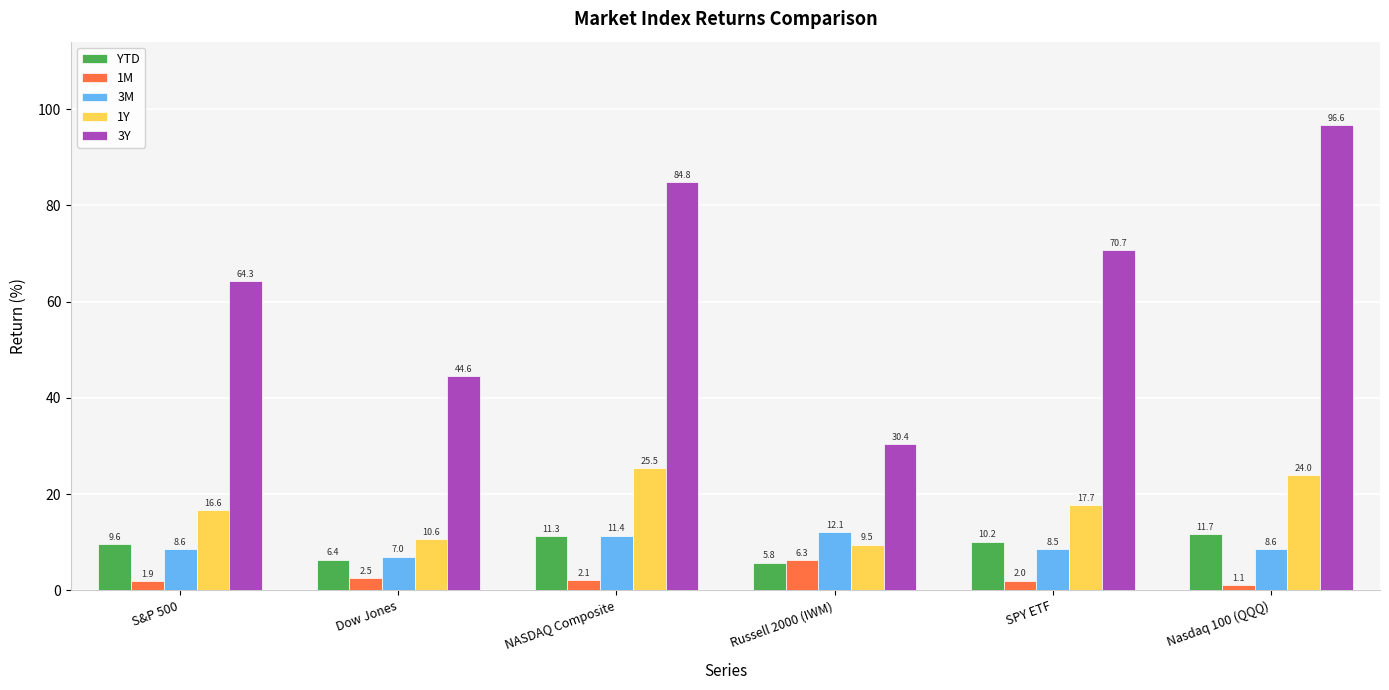

Which category has the lowest value in the 1M series?

Nasdaq 100 (QQQ)